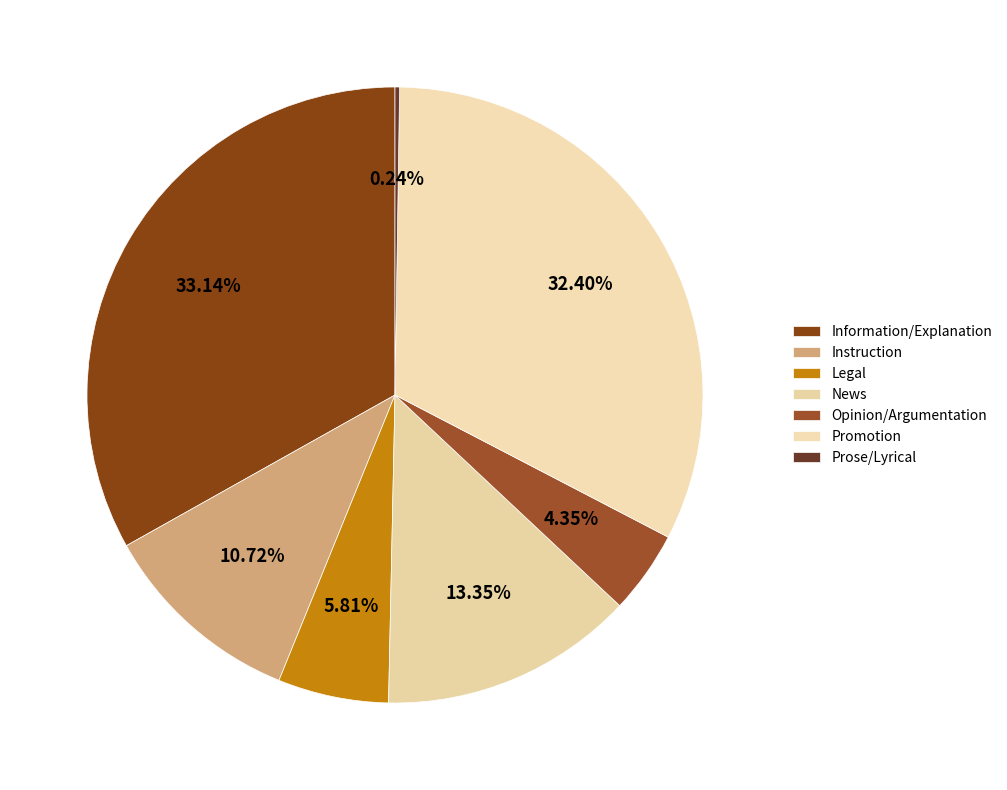

The Instruction slice represents 20% of the pie. True or false?

False